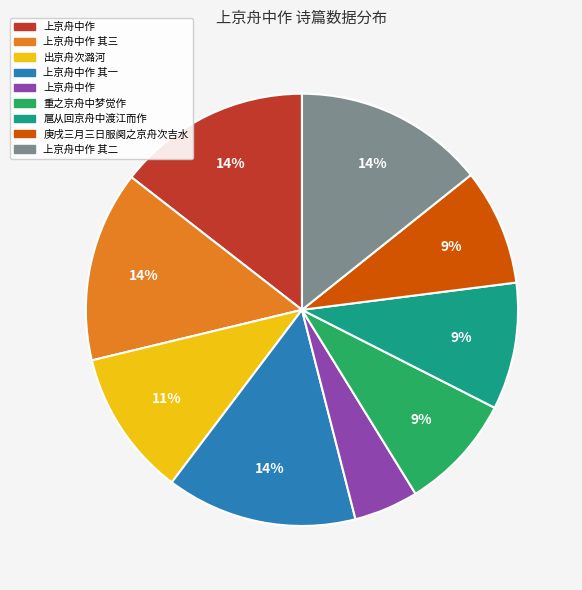

To the nearest percent, what is the average slice percentage?

11%